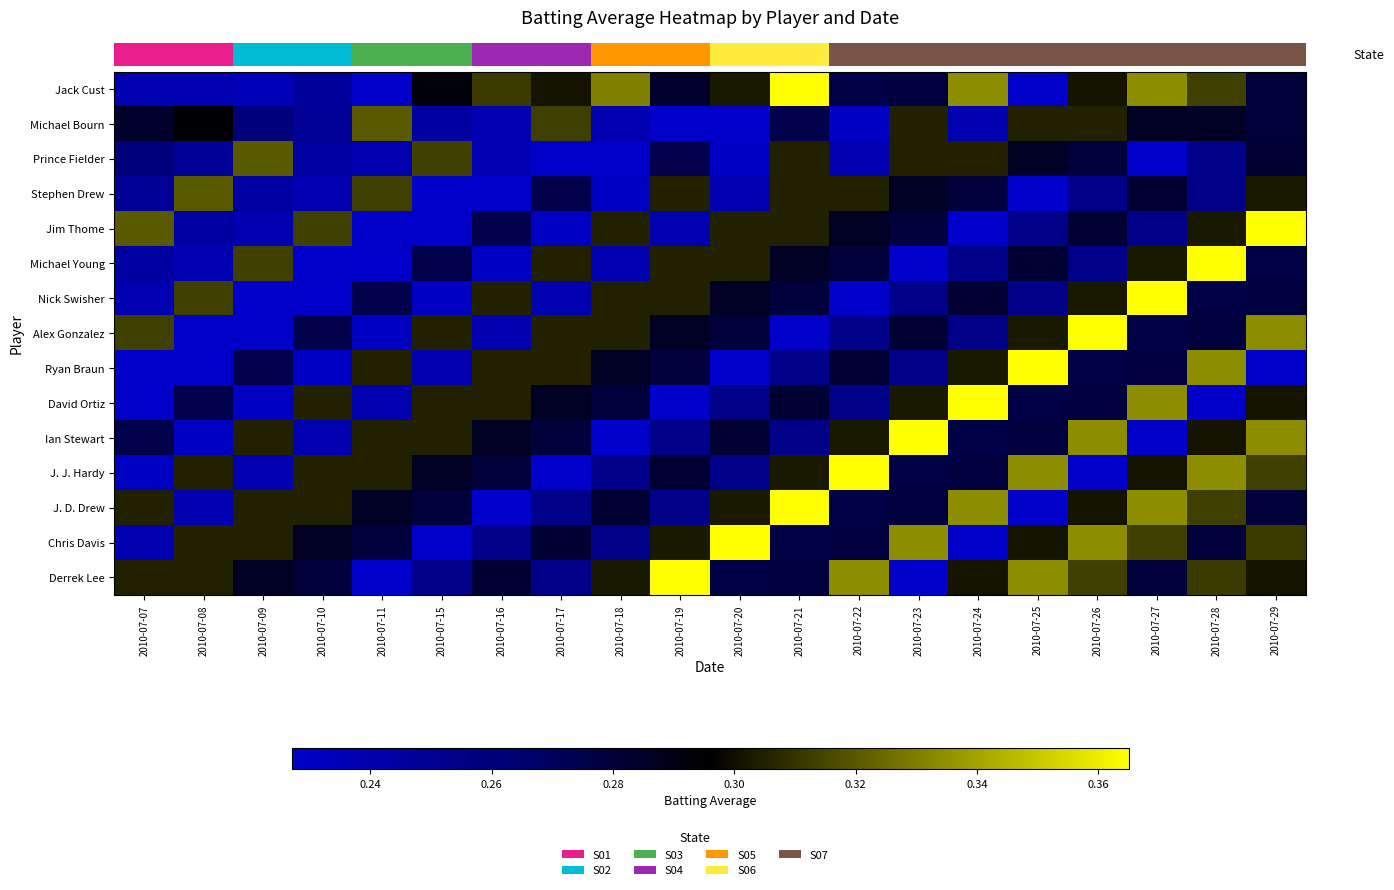

What is the total value across all series at 2010-07-19?

4.2